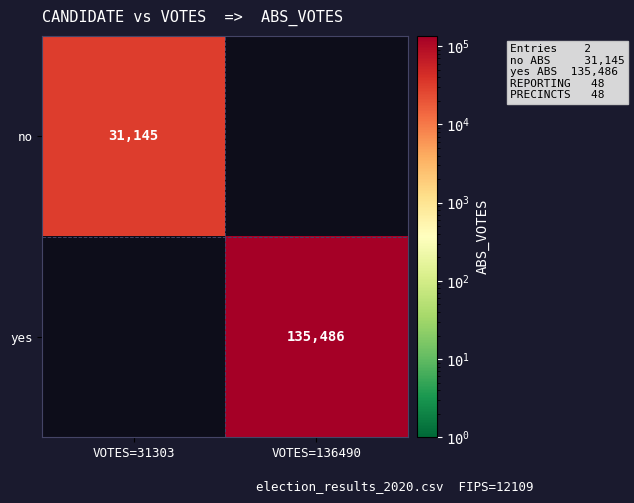

Which has a higher value, VOTES=31303 or VOTES=136490?

VOTES=136490